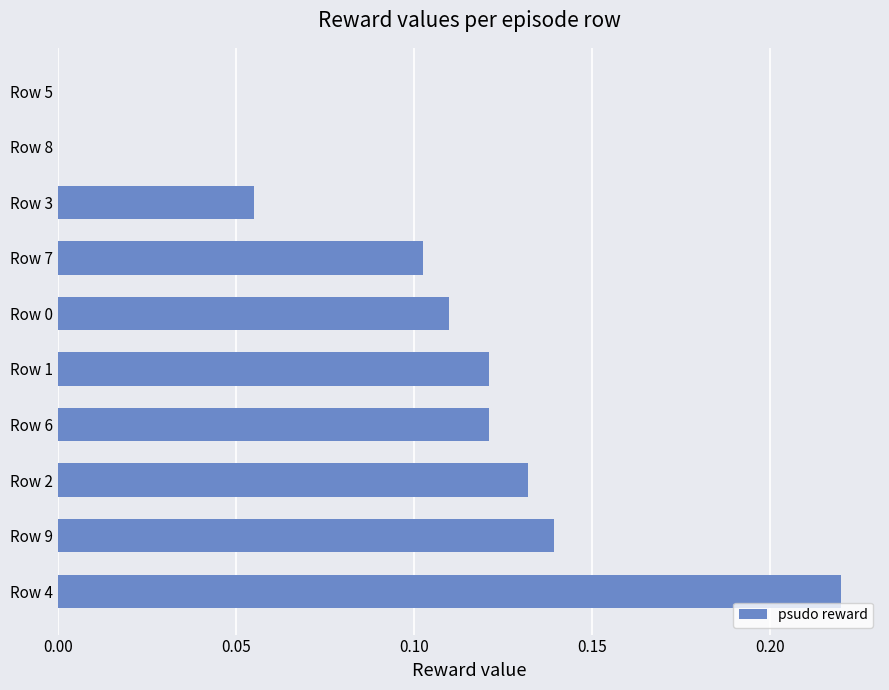

Which category has the highest value across all series?

Row 4